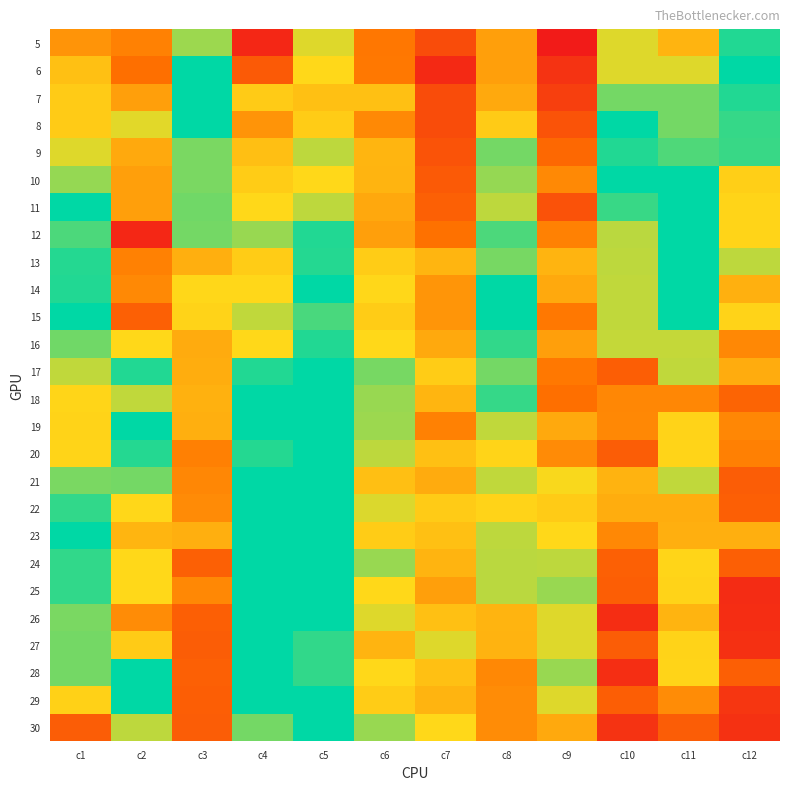

Reading left to right, extract all data points from this chart.

5: c1=34.2	c2=33.6	c3=37.5	c4=30.5	c5=36.7	c6=33.3	c7=31.8	c8=34.5	c9=30.1	c10=36.7	c11=35.2	c12=39.1
6: c1=35.6	c2=33.0	c3=39.5	c4=32.3	c5=36.3	c6=33.3	c7=30.6	c8=34.5	c9=30.9	c10=36.7	c11=36.7	c12=40.8
7: c1=35.9	c2=34.5	c3=40.1	c4=35.9	c5=35.6	c6=35.6	c7=31.8	c8=34.9	c9=31.4	c10=38.0	c11=38.0	c12=39.0
8: c1=35.9	c2=36.7	c3=40.2	c4=34.2	c5=35.9	c6=33.9	c7=31.8	c8=35.9	c9=32.1	c10=40.8	c11=38.0	c12=42.2
9: c1=36.7	c2=34.9	c3=43.1	c4=35.5	c5=37.1	c6=35.2	c7=32.1	c8=38.0	c9=32.8	c10=39.1	c11=38.5	c12=42.2
10: c1=37.6	c2=34.5	c3=43.1	c4=35.9	c5=36.3	c6=35.2	c7=32.3	c8=37.6	c9=33.9	c10=40.8	c11=39.6	c12=45.0
11: c1=39.6	c2=34.5	c3=42.9	c4=36.3	c5=37.1	c6=34.8	c7=32.5	c8=37.1	c9=32.0	c10=42.3	c11=39.6	c12=44.8
12: c1=38.5	c2=30.5	c3=43.0	c4=37.6	c5=39.0	c6=34.5	c7=33.1	c8=38.5	c9=33.6	c10=43.9	c11=40.8	c12=44.8
13: c1=39.0	c2=33.6	c3=46.0	c4=35.9	c5=39.0	c6=35.9	c7=35.2	c8=38.0	c9=35.2	c10=43.9	c11=40.9	c12=43.9
14: c1=39.0	c2=33.9	c3=44.7	c4=36.3	c5=39.6	c6=36.3	c7=34.3	c8=40.1	c9=34.9	c10=43.9	c11=39.6	c12=45.9
15: c1=40.8	c2=32.5	c3=44.9	c4=37.1	c5=38.5	c6=35.9	c7=34.2	c8=40.8	c9=33.3	c10=43.9	c11=41.5	c12=44.9
16: c1=43.0	c2=36.3	c3=46.1	c4=36.3	c5=39.1	c6=36.3	c7=34.9	c8=42.2	c9=34.5	c10=44.0	c11=44.0	c12=47.2
17: c1=43.9	c2=39.0	c3=46.0	c4=39.0	c5=40.2	c6=38.0	c7=35.9	c8=43.0	c9=33.3	c10=48.6	c11=43.9	c12=46.0
18: c1=44.8	c2=43.9	c3=45.9	c4=39.6	c5=40.8	c6=37.6	c7=35.2	c8=42.2	c9=33.1	c10=47.2	c11=47.2	c12=48.4
19: c1=44.9	c2=40.8	c3=46.0	c4=40.1	c5=40.8	c6=37.5	c7=33.6	c8=43.9	c9=34.9	c10=47.2	c11=44.9	c12=47.2
20: c1=44.8	c2=39.0	c3=47.4	c4=39.0	c5=40.8	c6=37.1	c7=35.6	c8=44.8	c9=33.9	c10=48.6	c11=44.8	c12=47.4
21: c1=43.1	c2=38.0	c3=47.2	c4=39.5	c5=40.2	c6=35.5	c7=34.9	c8=43.9	c9=36.4	c10=45.9	c11=43.9	c12=48.6
22: c1=42.2	c2=36.3	c3=47.1	c4=40.8	c5=40.1	c6=36.8	c7=35.9	c8=44.9	c9=35.9	c10=46.0	c11=46.0	c12=48.5
23: c1=41.5	c2=35.2	c3=46.0	c4=40.8	c5=41.5	c6=35.9	c7=35.6	c8=43.9	c9=36.3	c10=47.2	c11=46.0	c12=46.0
24: c1=42.2	c2=36.3	c3=48.5	c4=40.8	c5=41.5	c6=37.6	c7=35.2	c8=43.9	c9=37.1	c10=48.5	c11=44.8	c12=48.5
25: c1=42.2	c2=36.3	c3=47.2	c4=40.2	c5=40.8	c6=36.3	c7=34.5	c8=43.9	c9=37.6	c10=48.6	c11=44.9	c12=50.3
26: c1=43.1	c2=33.9	c3=48.5	c4=41.5	c5=41.5	c6=36.7	c7=35.5	c8=45.8	c9=36.7	c10=50.3	c11=45.8	c12=50.3
27: c1=43.0	c2=35.9	c3=48.6	c4=41.5	c5=42.2	c6=35.2	c7=36.7	c8=45.8	c9=36.7	c10=48.6	c11=44.9	c12=50.2
28: c1=43.0	c2=39.6	c3=48.5	c4=40.8	c5=42.2	c6=36.3	c7=35.5	c8=47.2	c9=37.6	c10=50.2	c11=44.8	c12=48.5
29: c1=44.9	c2=41.5	c3=48.6	c4=40.8	c5=41.5	c6=35.9	c7=35.2	c8=47.0	c9=36.7	c10=48.6	c11=47.0	c12=50.0
30: c1=48.6	c2=43.9	c3=48.6	c4=43.0	c5=41.5	c6=37.6	c7=36.3	c8=47.0	c9=34.8	c10=50.1	c11=48.6	c12=50.1